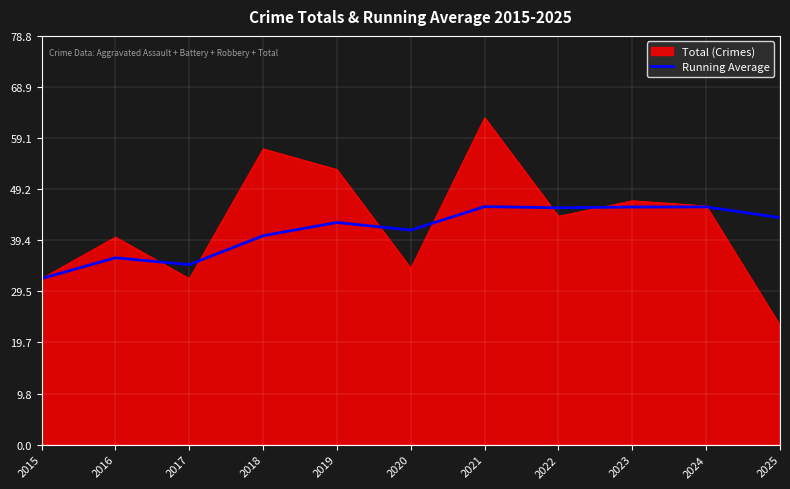

True or false: Total (Crimes) has a value of 17.7 at 2018.

False